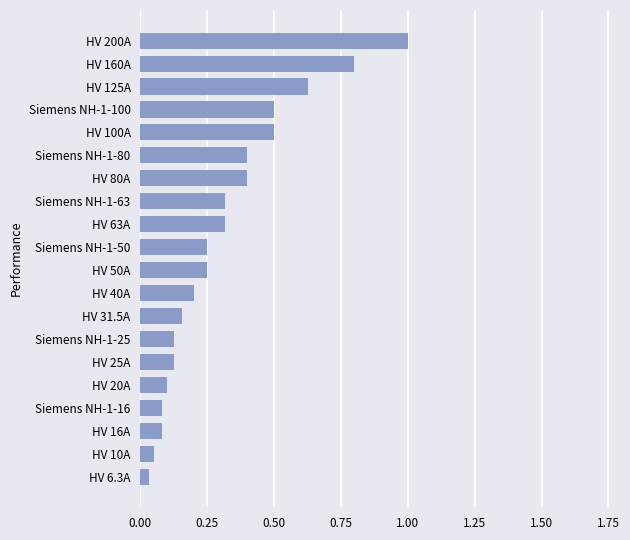

What is the average value?

0.3